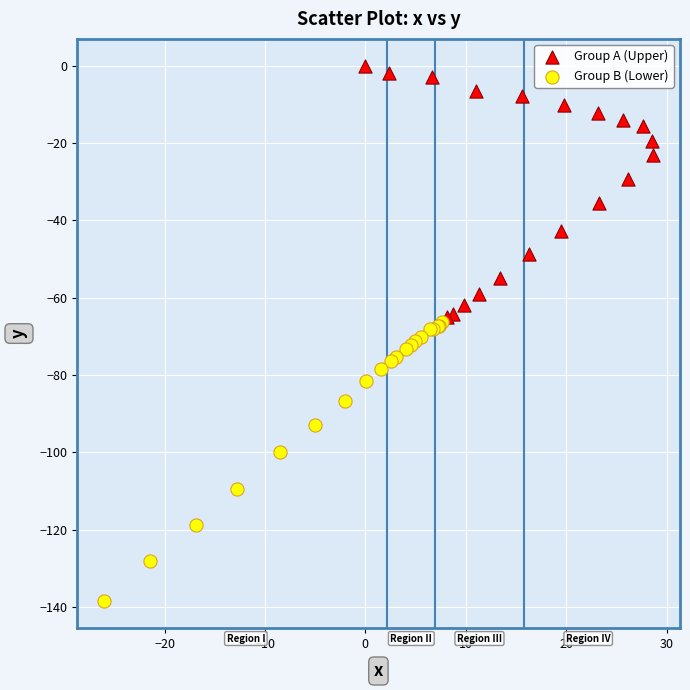

What are all the series names shown in the legend?

Group A (Upper), Group B (Lower)